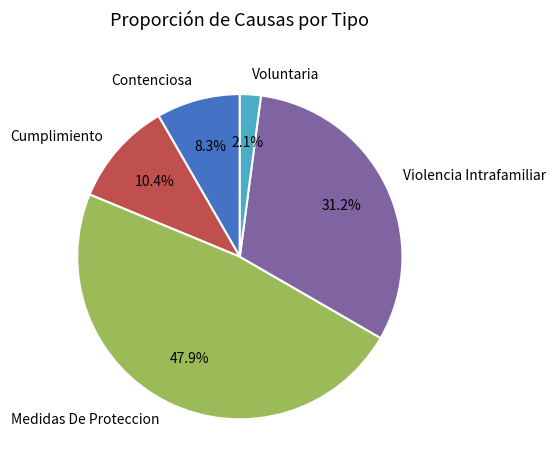

To the nearest percent, what percentage of the pie is Contenciosa?

8%